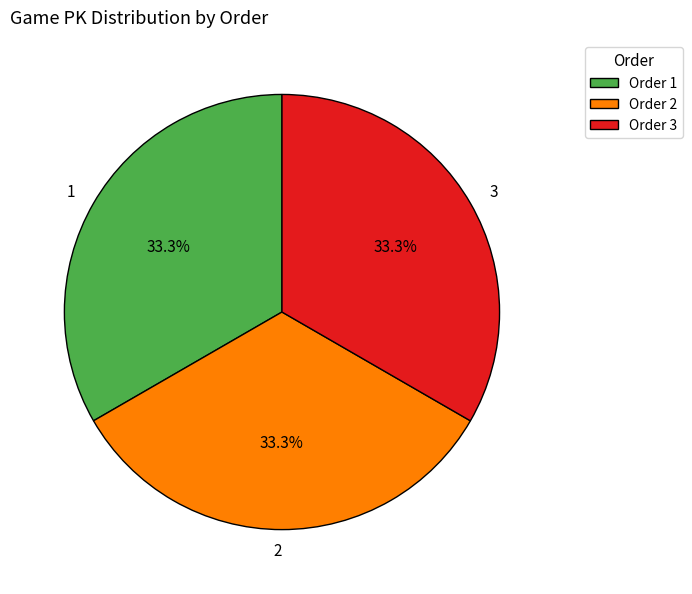

Does 3 account for over 50% of the chart?

No